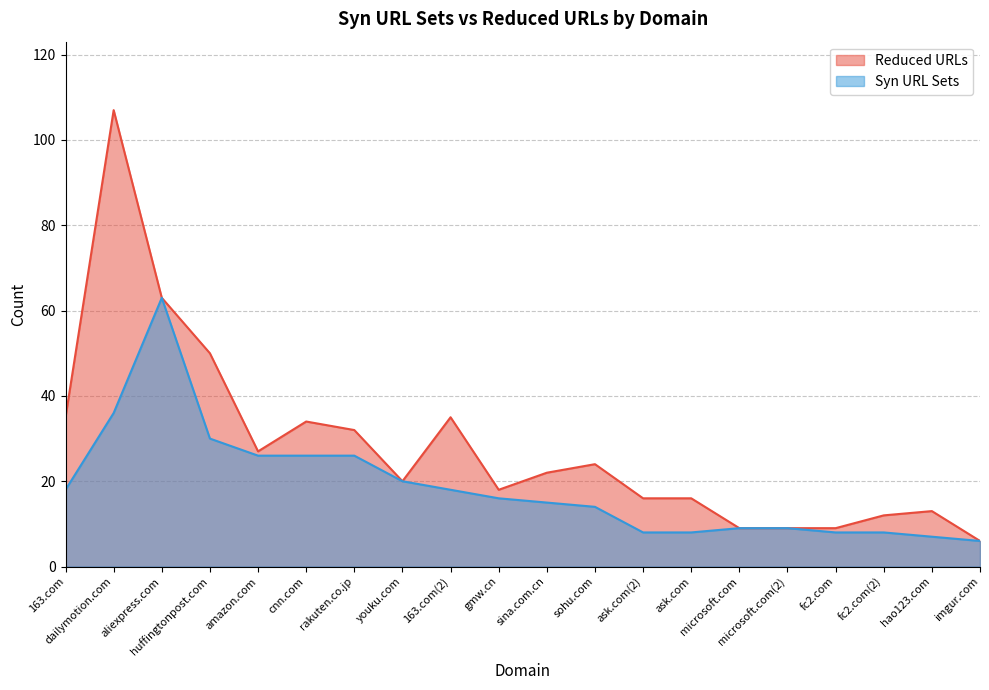

Which series has the largest range (max minus min)?

Reduced URLs